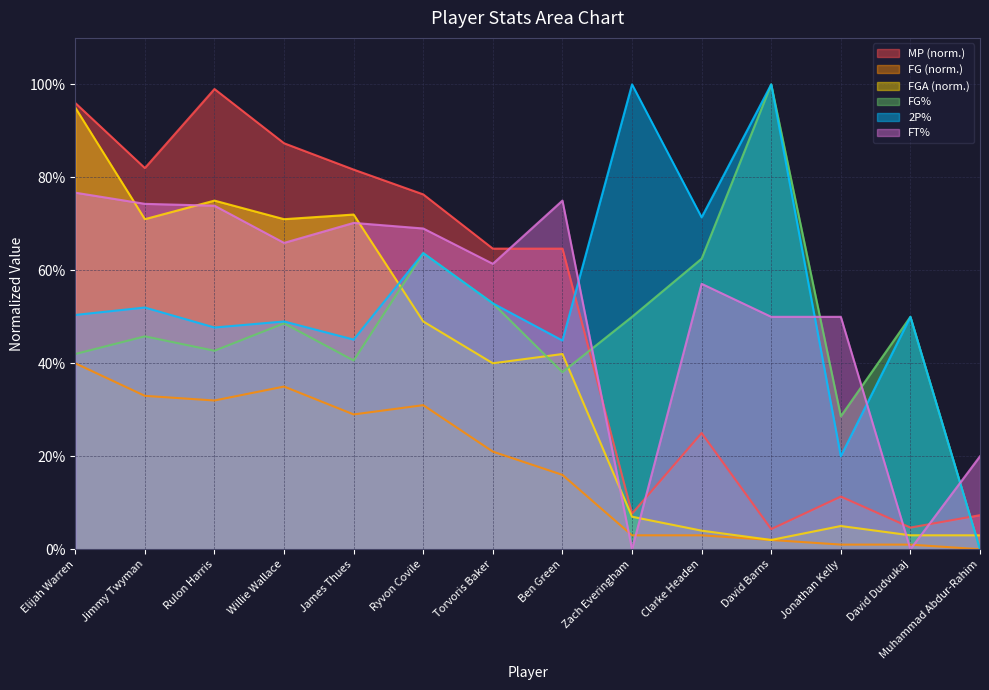

At Rulon Harris, list the series in order from smallest to largest.

FG (norm.), FG%, 2P%, FT%, FGA (norm.), MP (norm.)